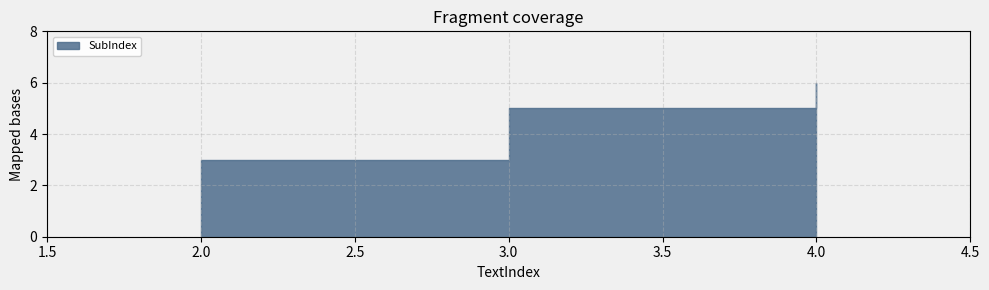

Count the number of categories in the chart.

3